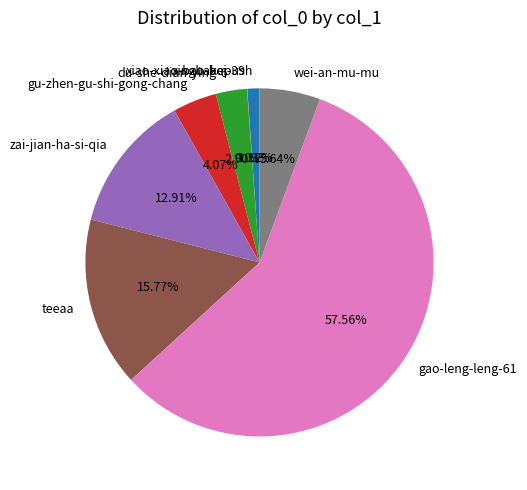

Which category has the biggest portion of the pie?

gao-leng-leng-61